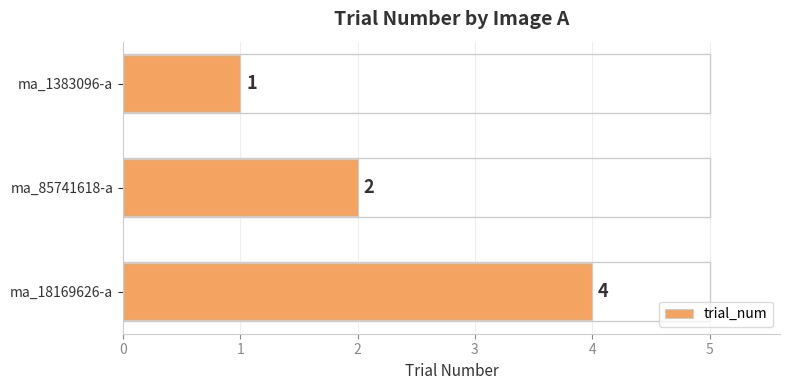

Reading top to bottom, extract all data points from this chart.

ma_1383096-a=1	ma_85741618-a=2	ma_18169626-a=4